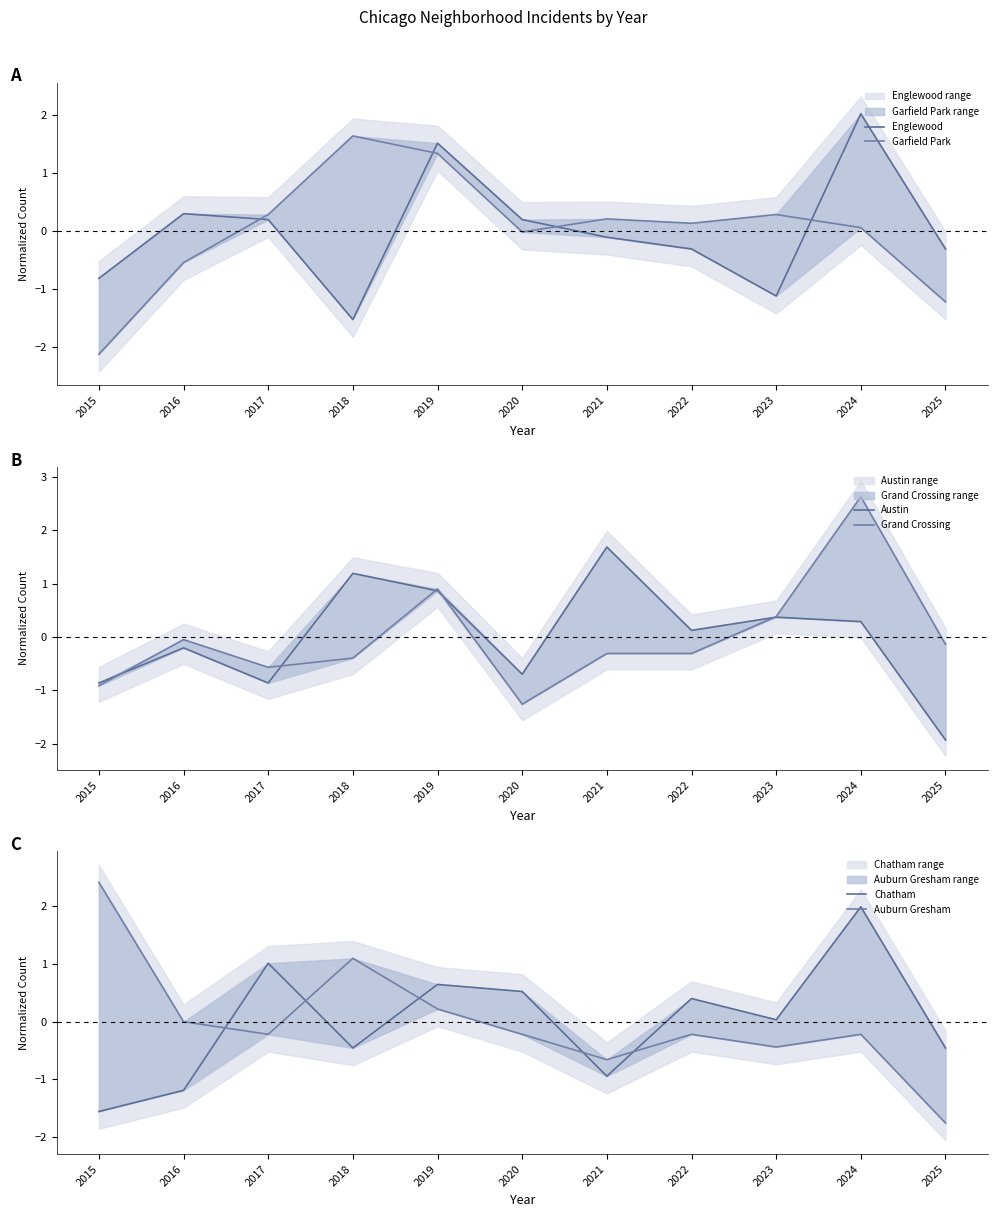

Where is the first local maximum for Auburn Gresham?

2018